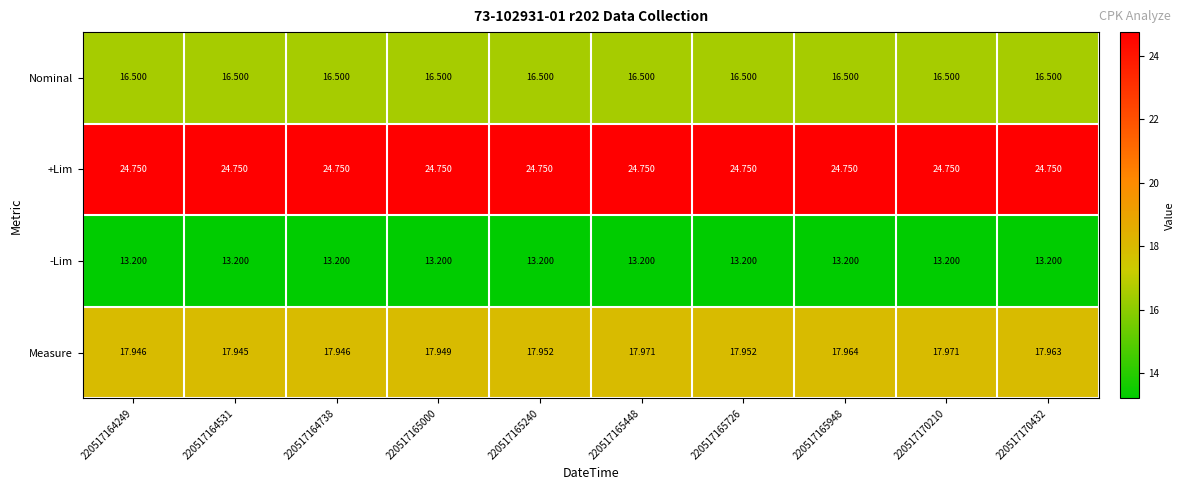

At 220517165240, list the series in order from largest to smallest.

+Lim, Measure, Nominal, -Lim